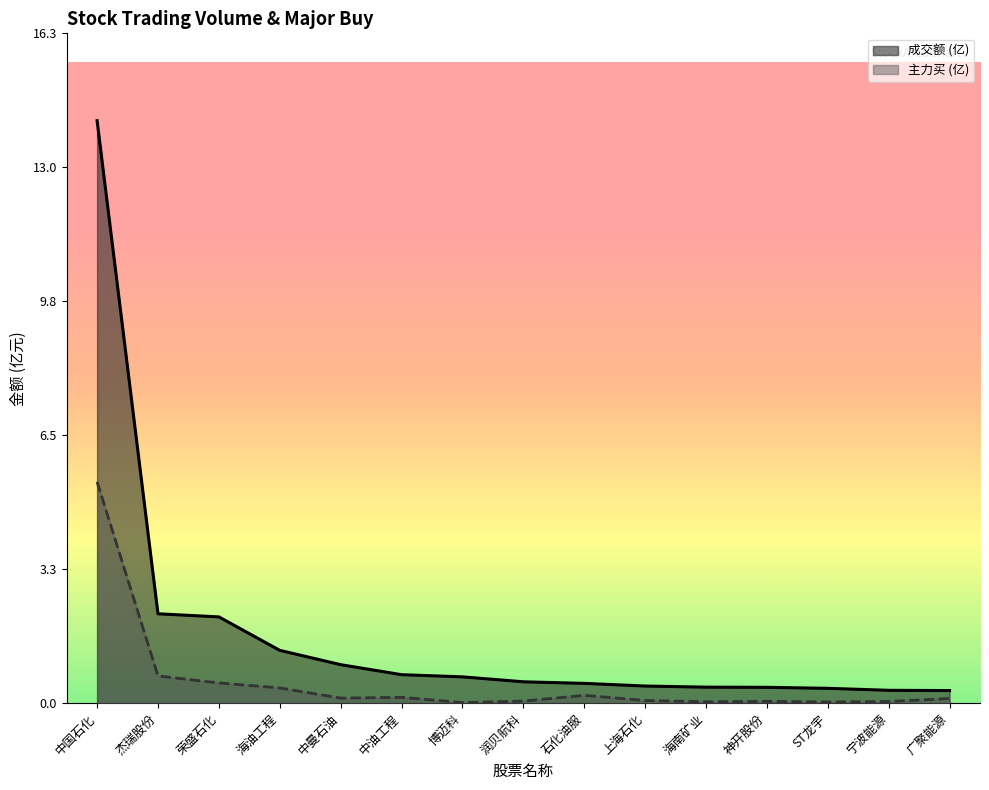

Where is 成交额 nearest to the value 7?

杰瑞股份